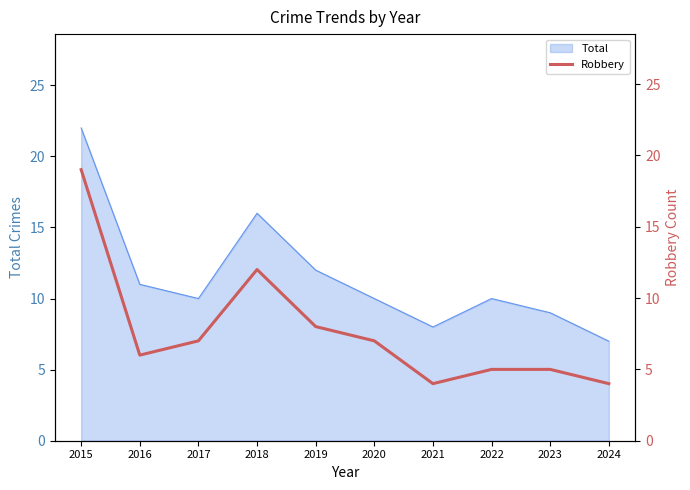

The Total series shows 4 at 2023. True or false?

False